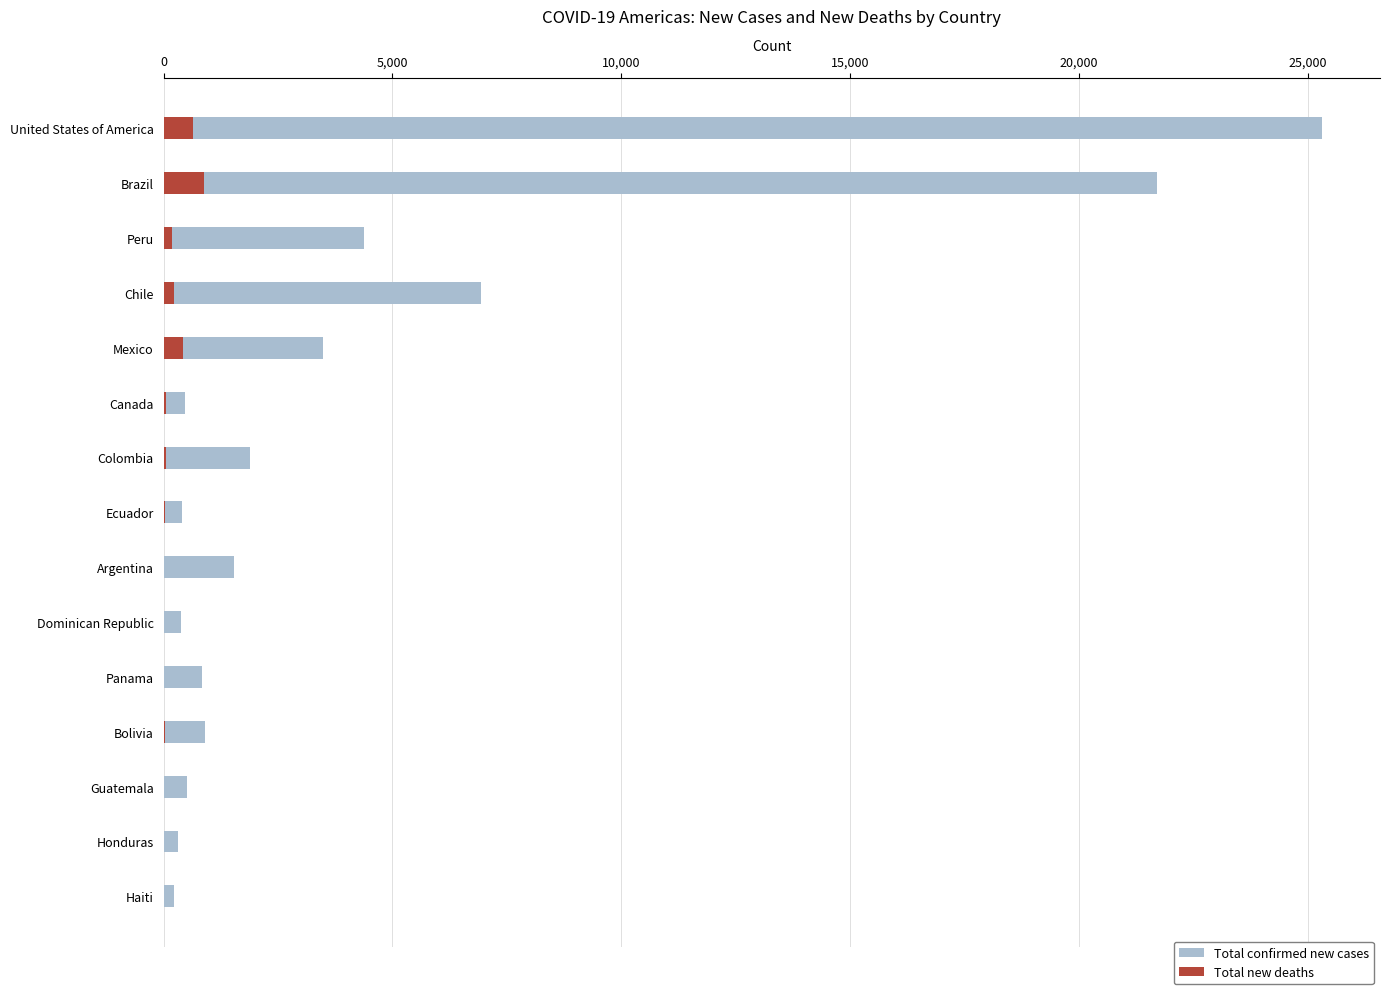

What is the sum of the Total new deaths values at Honduras and Argentina?

21